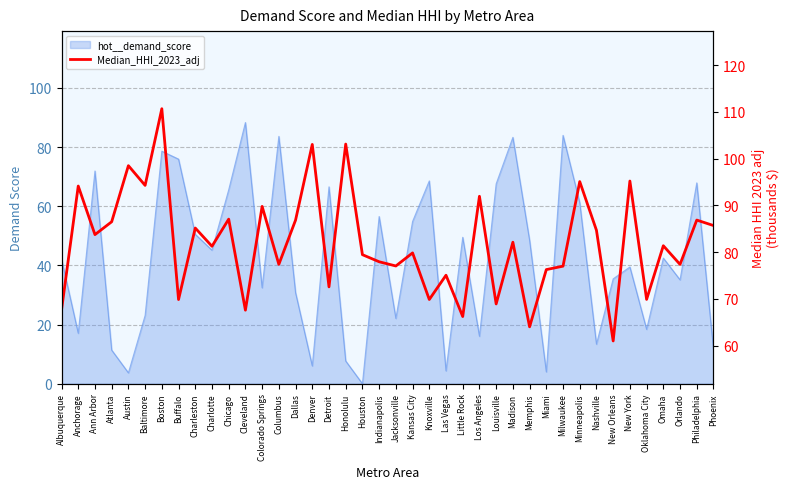

The value at Buffalo is 69.9. True or false?

True